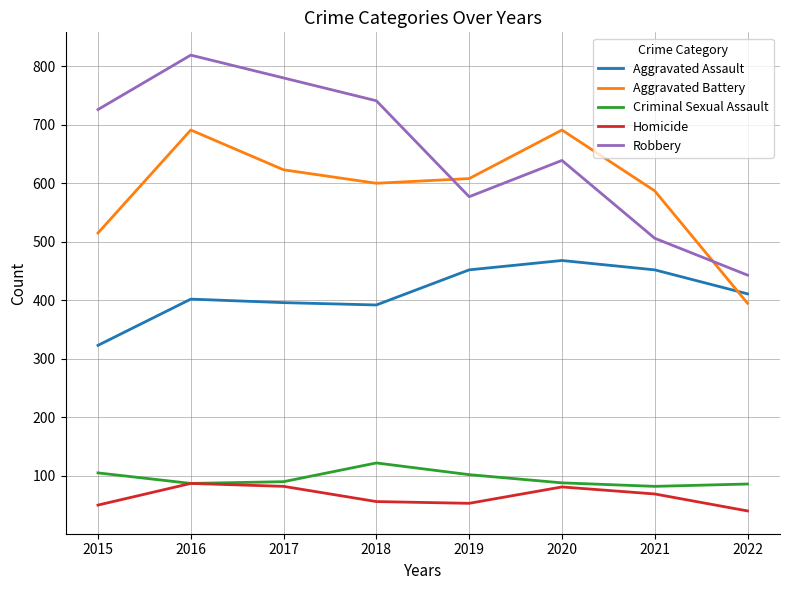

The Criminal Sexual Assault series shows 46 at 2020. True or false?

False